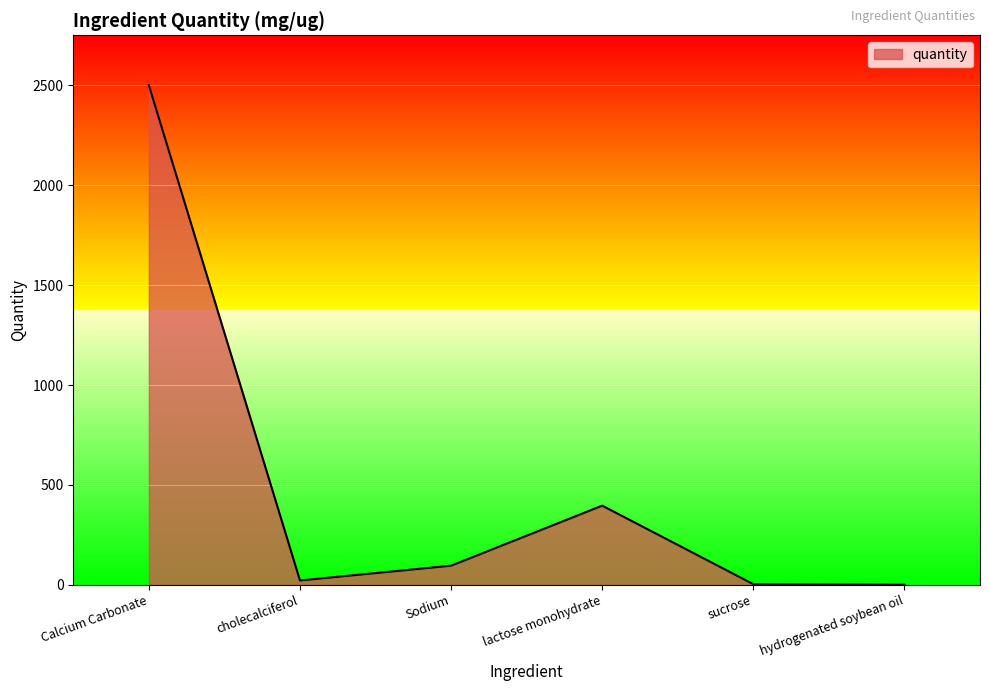

Where does the data first go above 96?

Calcium Carbonate